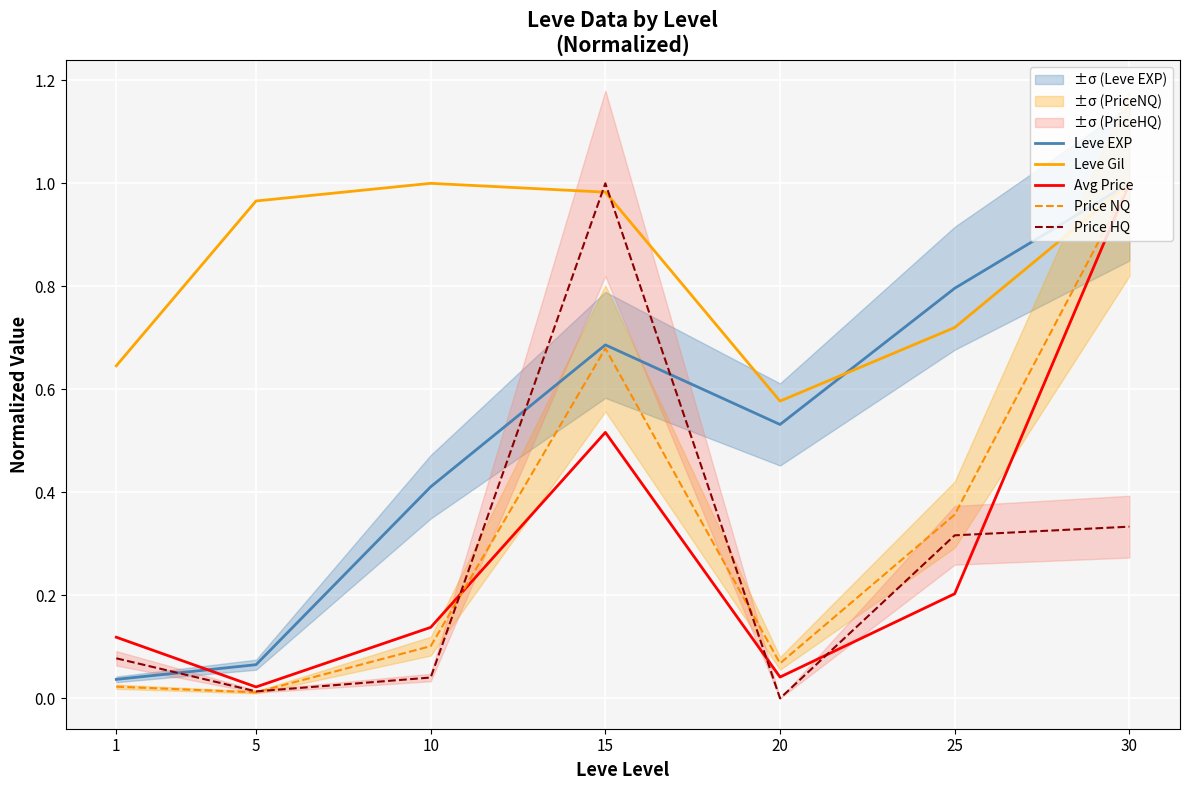

What are all the series names shown in the legend?

Leve EXP, Leve Gil, Avg Price, Price NQ, Price HQ